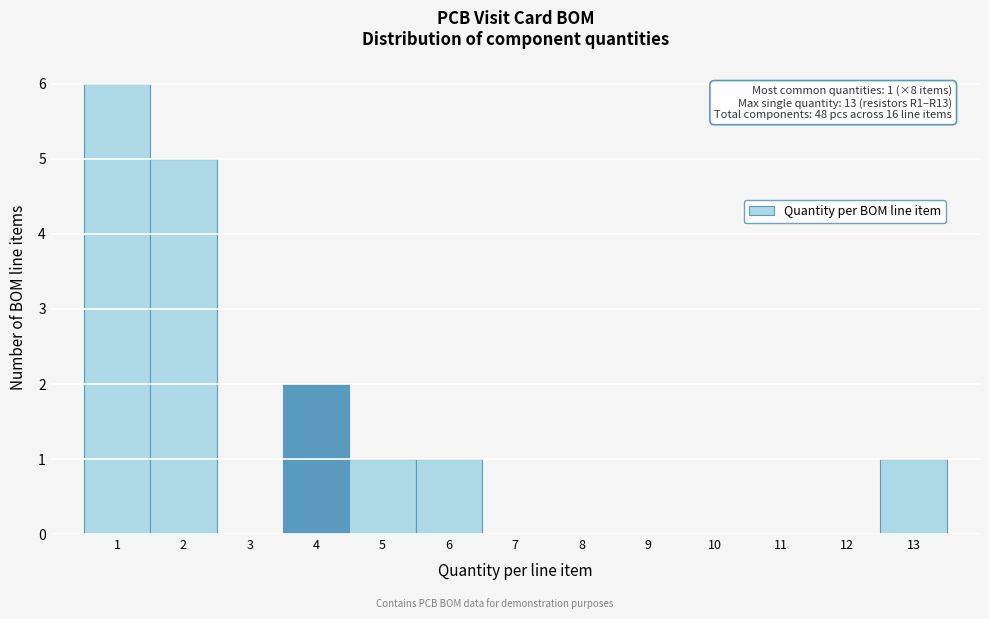

Over which range of the x-axis is the bar tallest?

0.5 to 1.5